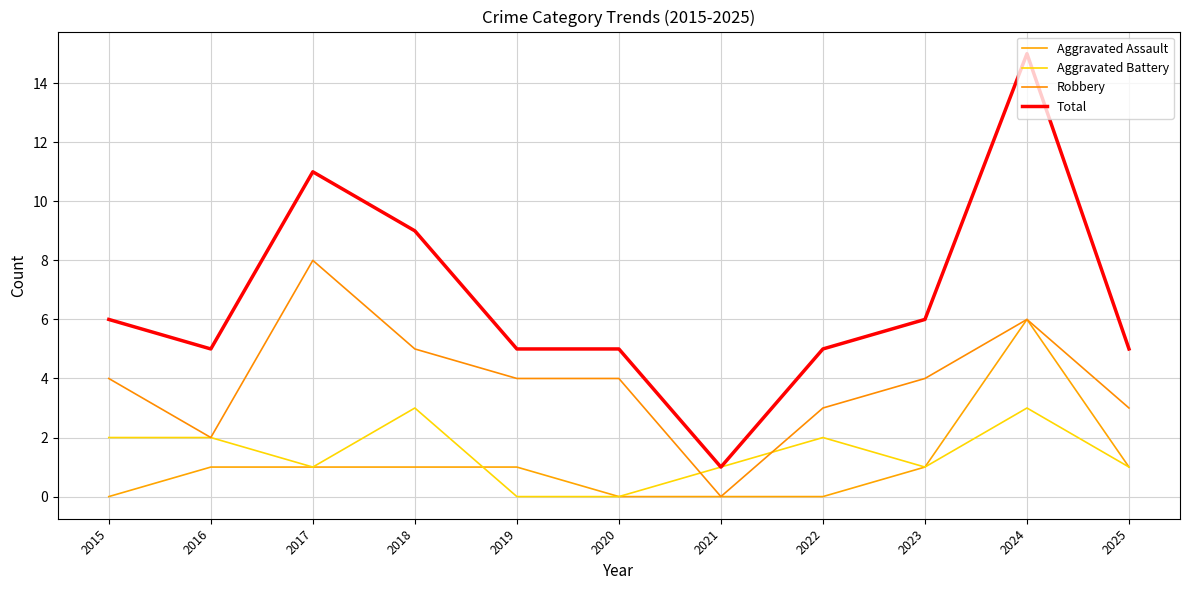

Rank the categories by Total value from highest to lowest.

2024, 2017, 2018, 2015, 2023, 2016, 2019, 2020, 2022, 2025, 2021